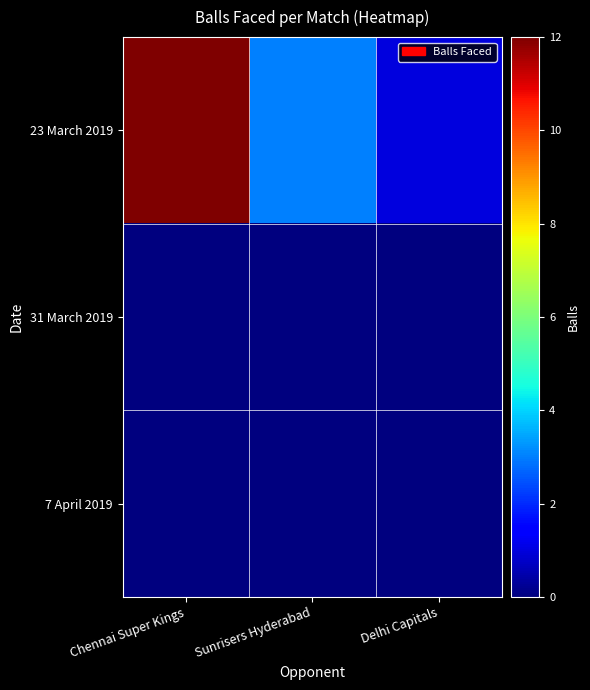

Which series has the widest spread of values?

23 March 2019